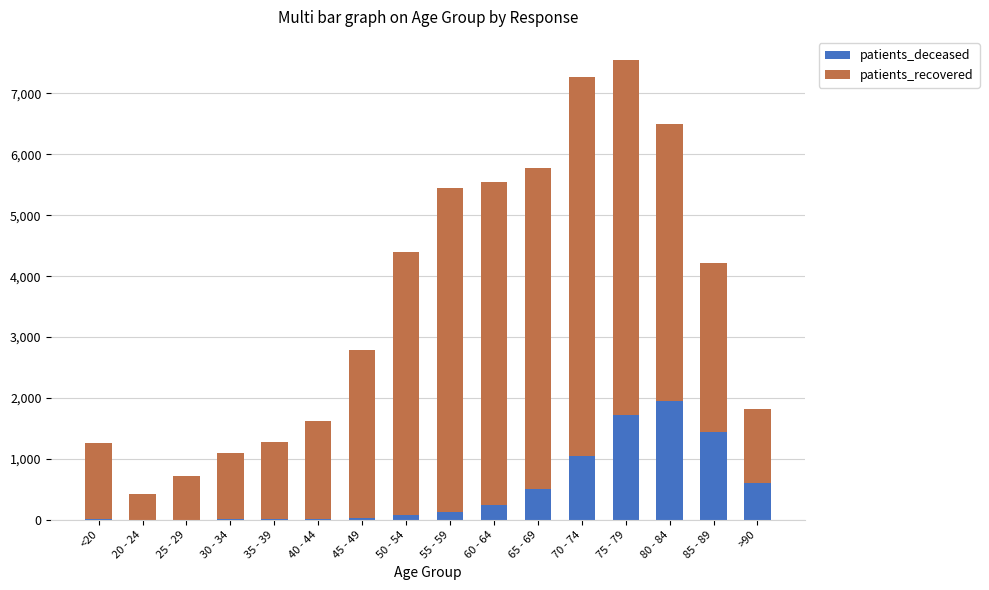

The patients_recovered series shows 2761 at 45 - 49. True or false?

True